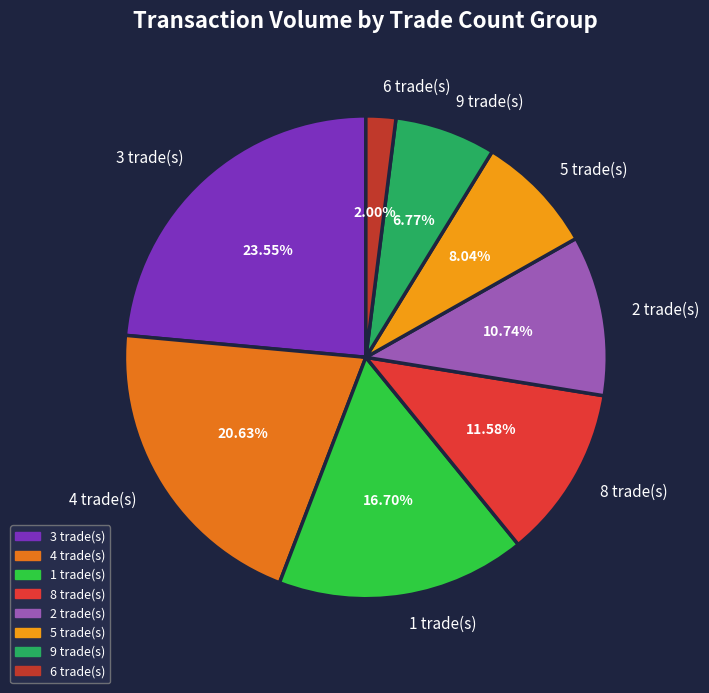

Is there any slice that represents more than half of the pie?

No